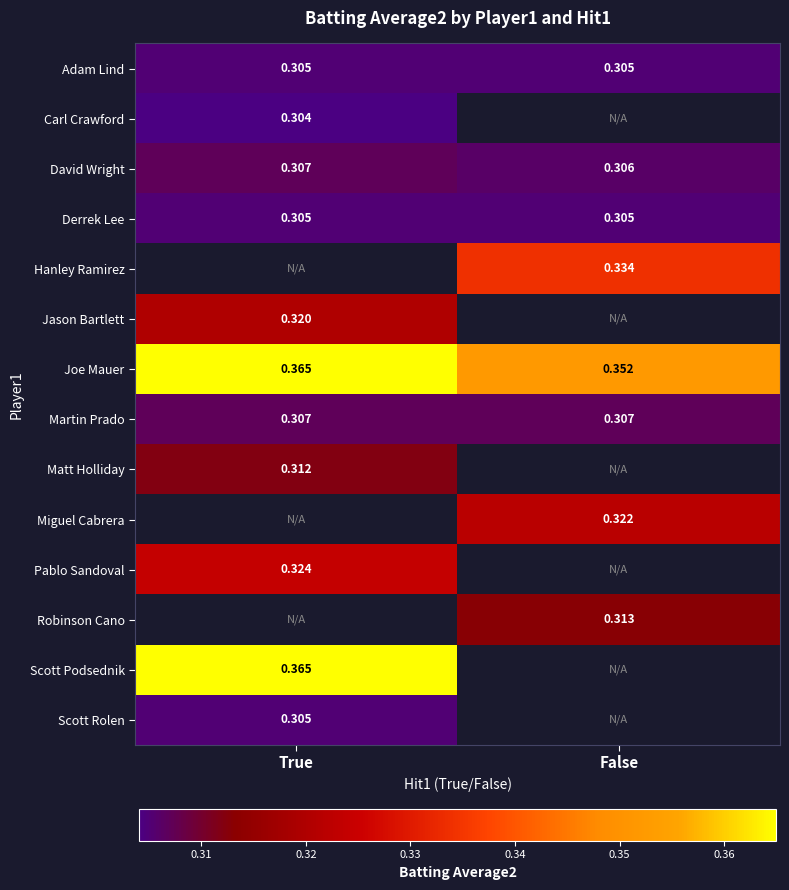

Is the value of Matt Holliday at True greater than the value of David Wright at False?

Yes